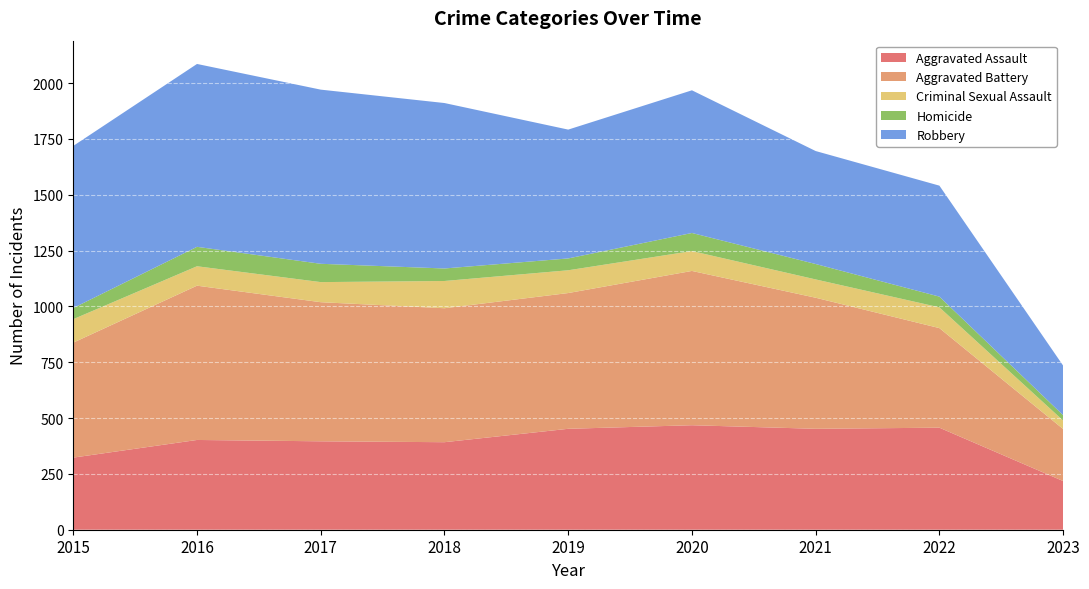

Reading left to right, transcribe all the data shown in this chart.

Aggravated Assault: 2015=323	2016=402	2017=396	2018=392	2019=452	2020=468	2021=452	2022=457	2023=218
Aggravated Battery: 2015=515	2016=691	2017=623	2018=600	2019=608	2020=691	2021=587	2022=446	2023=233
Criminal Sexual Assault: 2015=105	2016=87	2017=90	2018=122	2019=102	2020=89	2021=82	2022=93	2023=38
Homicide: 2015=50	2016=87	2017=82	2018=56	2019=53	2020=81	2021=69	2022=48	2023=24
Robbery: 2015=726	2016=819	2017=780	2018=741	2019=577	2020=639	2021=506	2022=497	2023=222